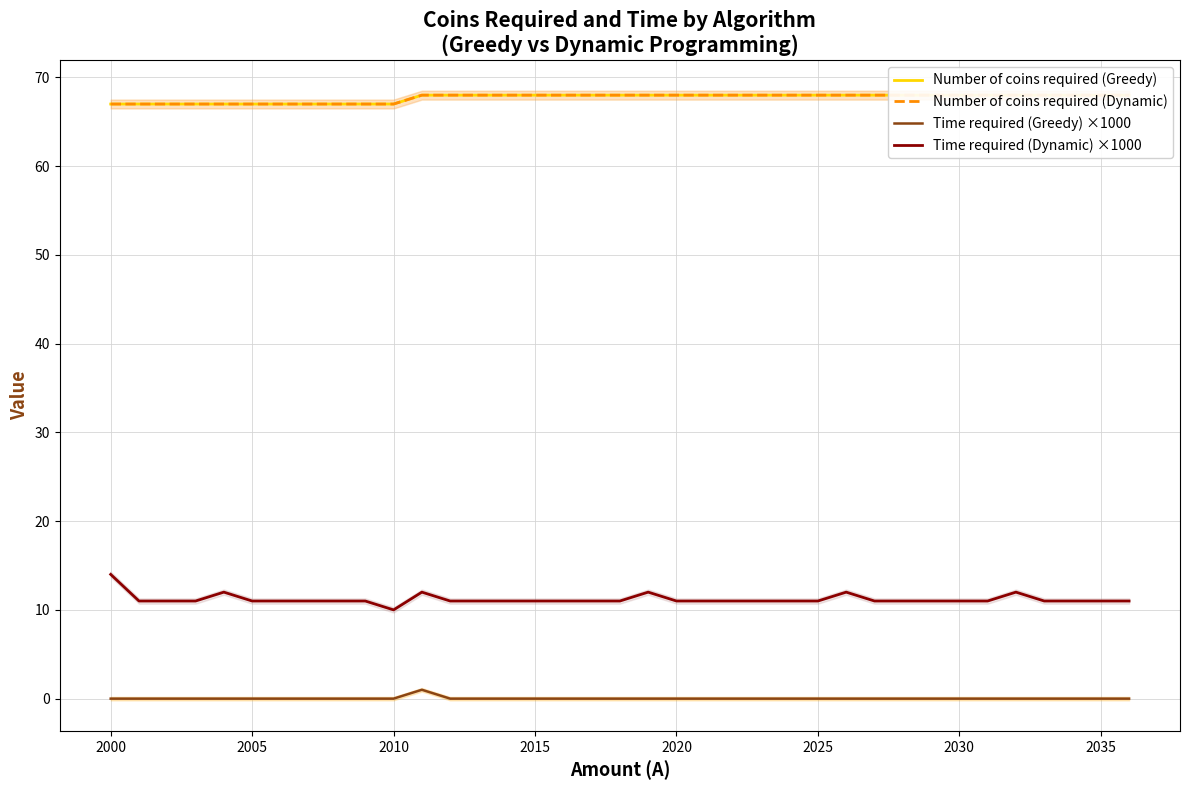

True or false: Number of coins required (Dynamic) and Number of coins required (Greedy) cross at least once.

False